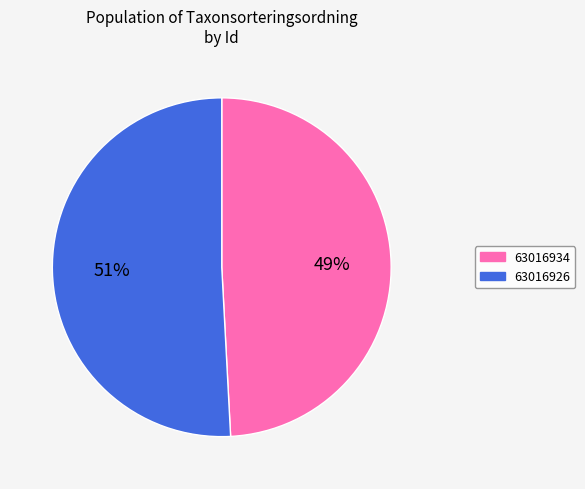

Rank the categories by value from lowest to highest.

63016934, 63016926